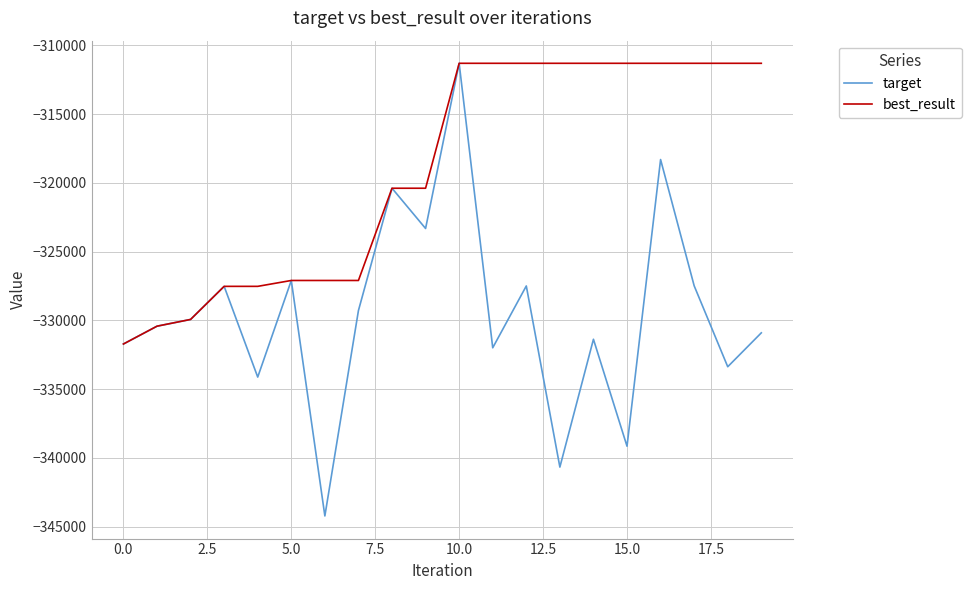

Rank the series by their average value, from lowest to highest.

target, best_result